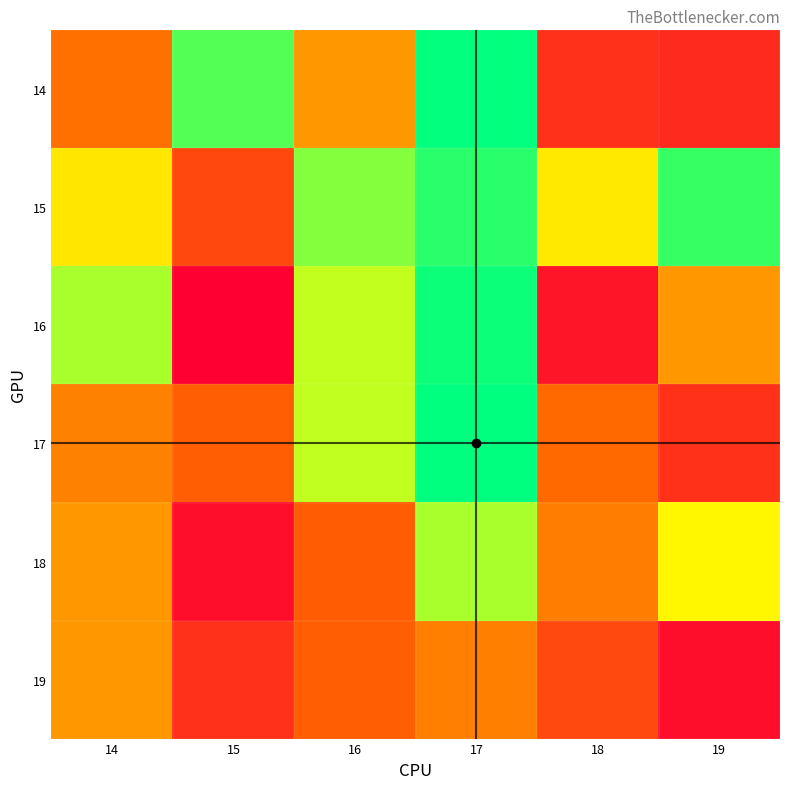

At 15, list the series in order from largest to smallest.

14, 17, 15, 19, 18, 16